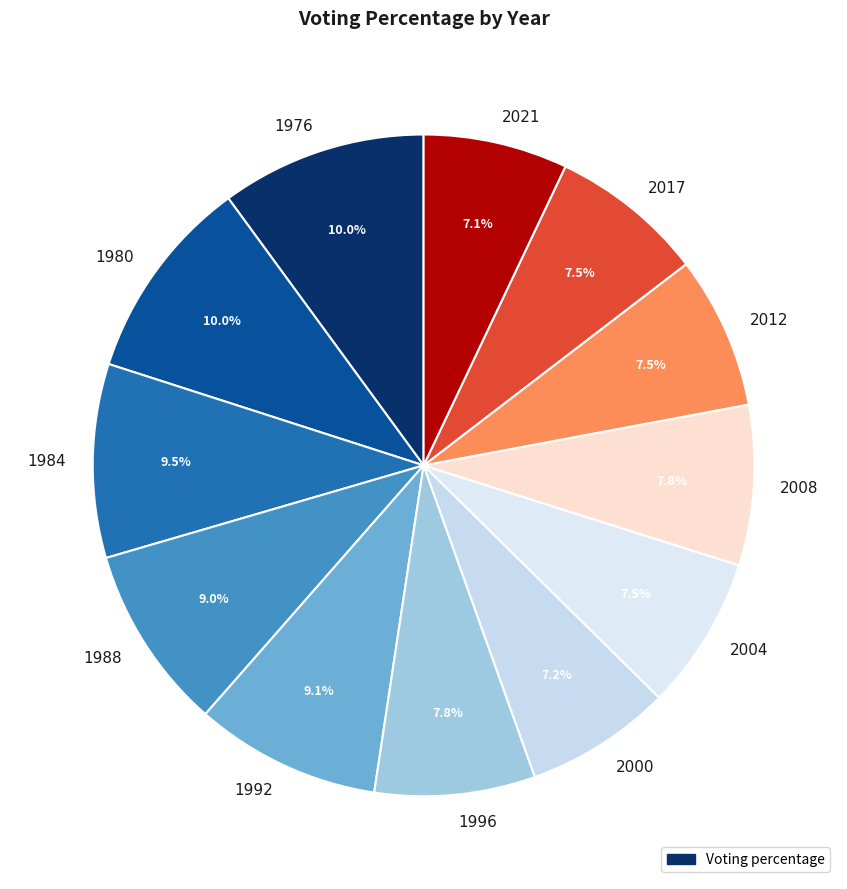

Is 2012 the majority of the pie?

No